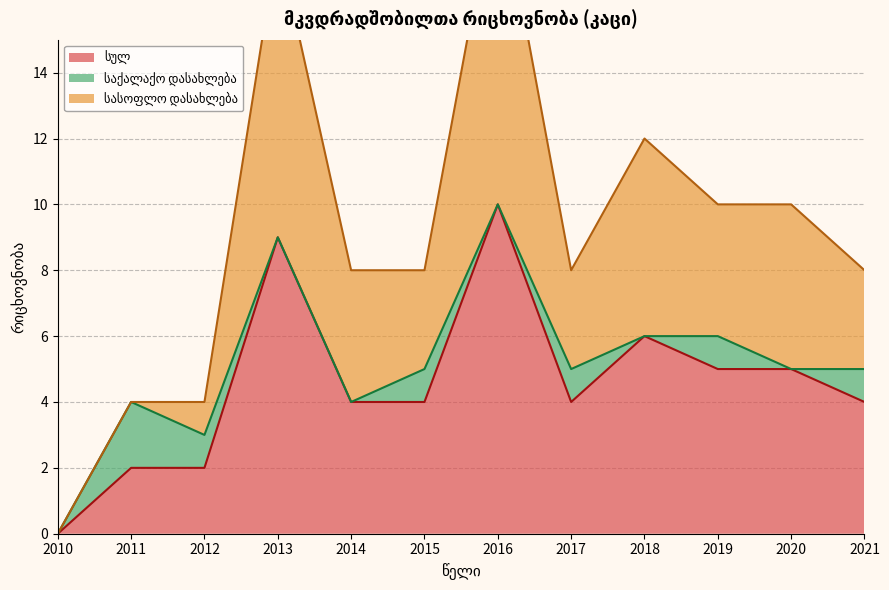

At which category is the sum across all series the highest?

2016